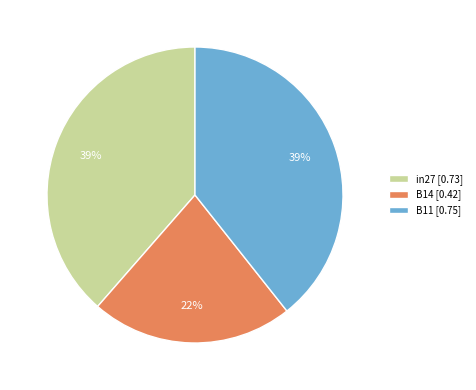

To the nearest percent, what is the average slice percentage?

33%